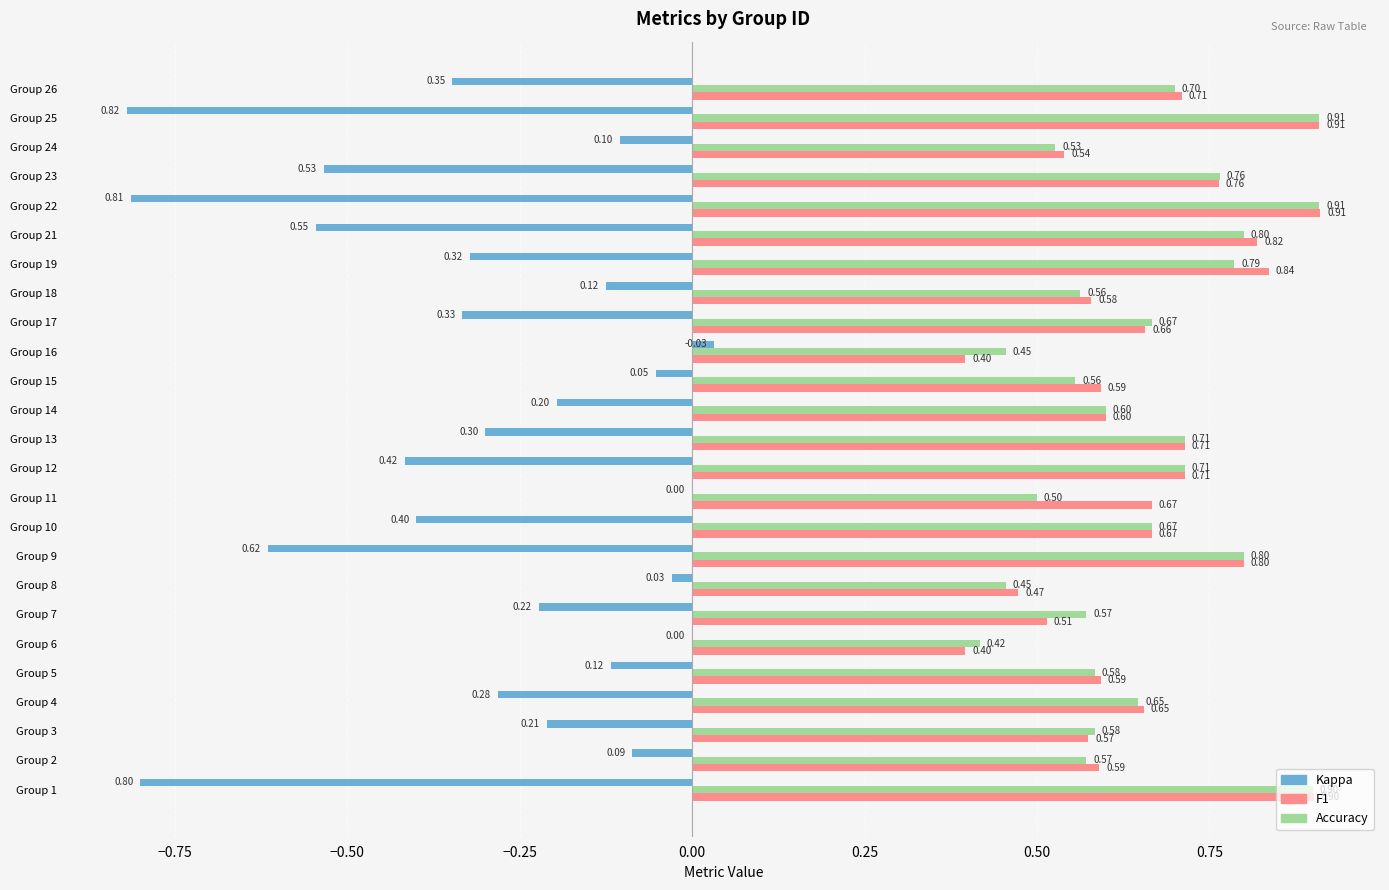

What is the total value across all series at Group 18?

1.0